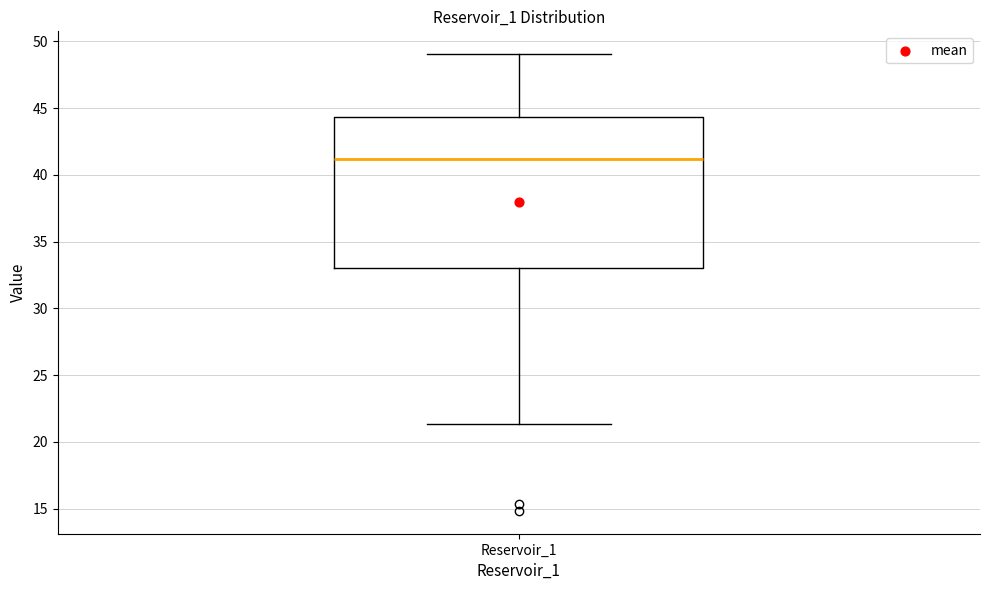

Read this box plot against the y-axis: the position of the median line, the range covered by the box, and the ends of both whiskers. The values are not printed on the chart, so give them approximately, as read against the axis.

median 41.0, box 33.0 to 44.5, whiskers 21.5 to 49.0